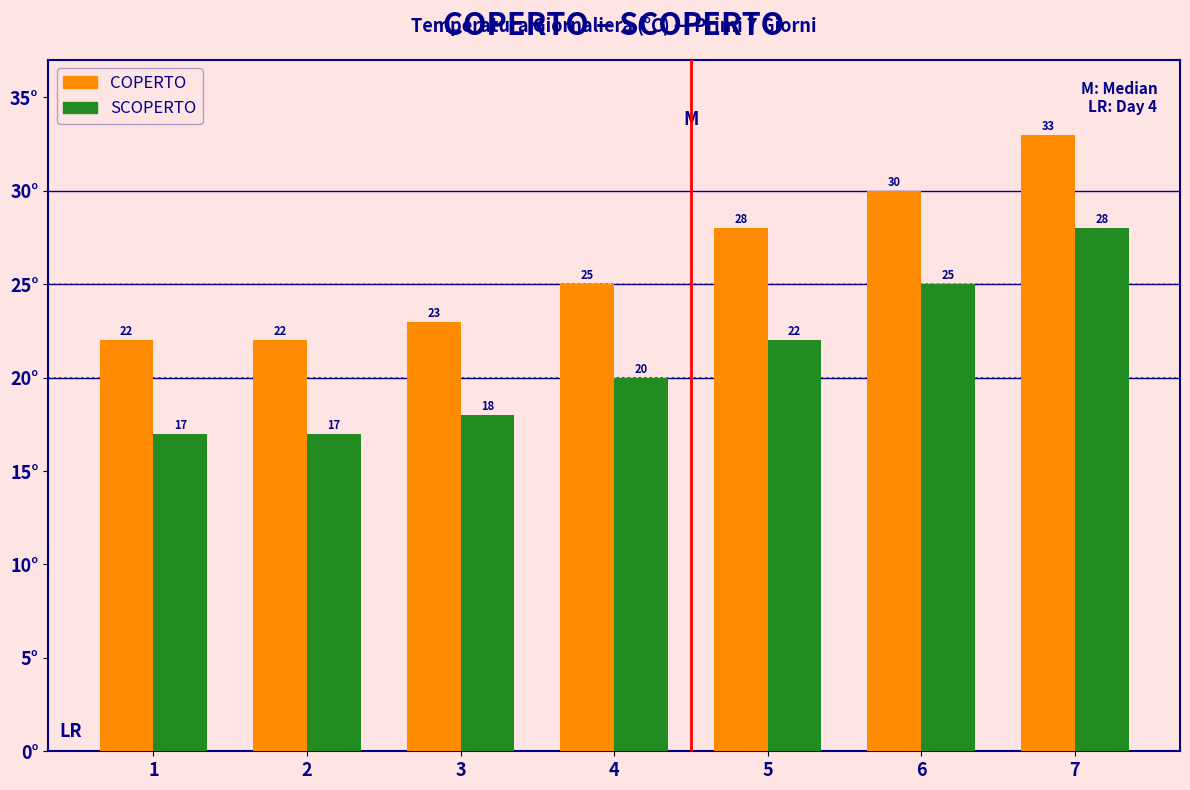

Reading left to right, transcribe all the data shown in this chart.

COPERTO: 1=22	2=22	3=23	4=25	5=28	6=30	7=33
SCOPERTO: 1=17	2=17	3=18	4=20	5=22	6=25	7=28